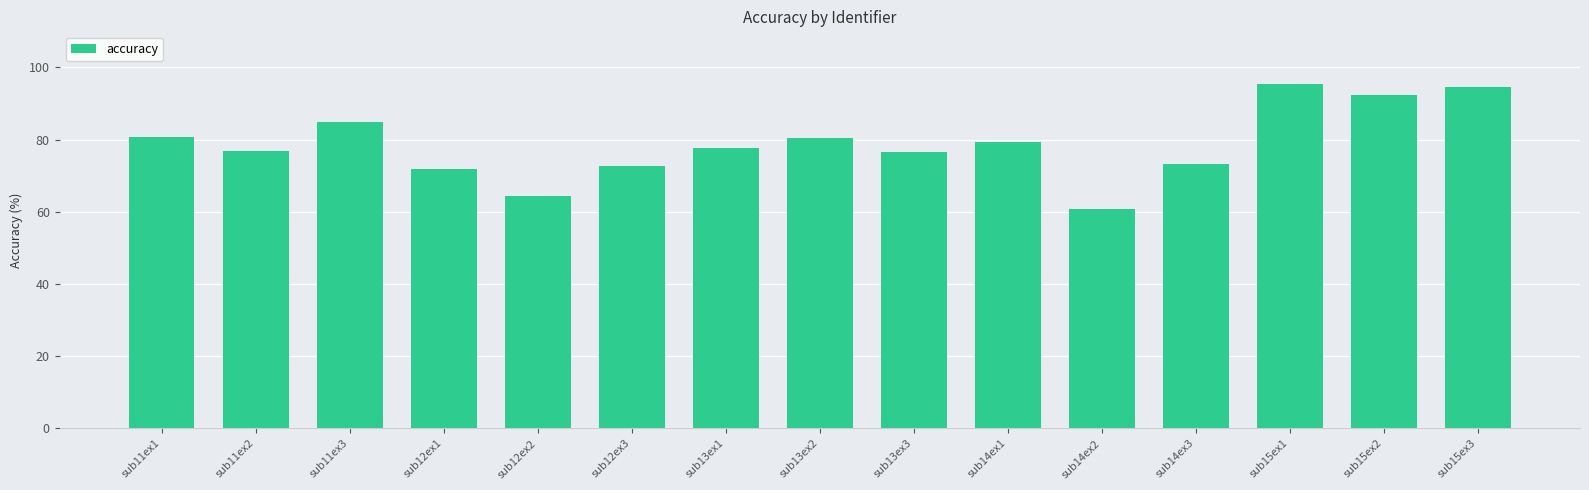

Which has a higher value, sub12ex1 or sub15ex2?

sub15ex2